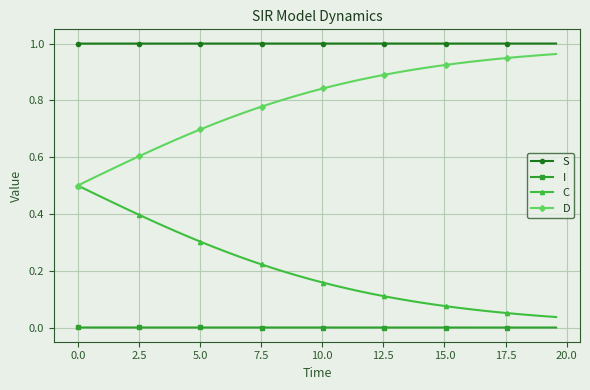

True or false: S and D intersect in this chart.

False